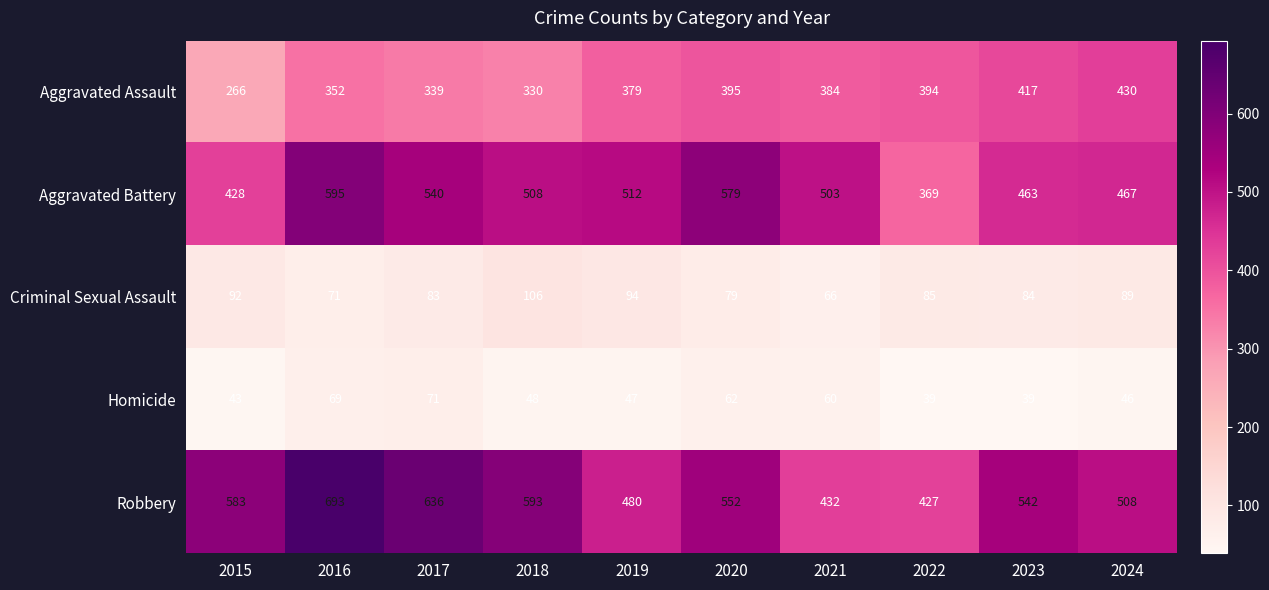

Which series changed the most between 2020 and 2021?

Robbery